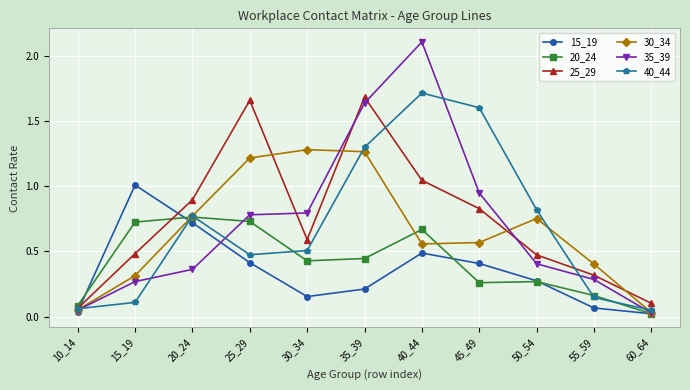

What is the total value across all series at 15_19?

2.9